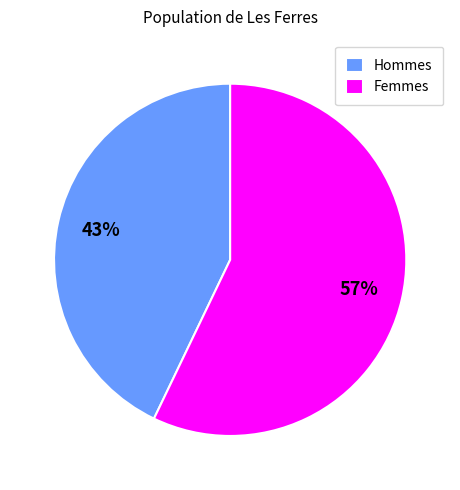

Which slice is the largest?

Femmes